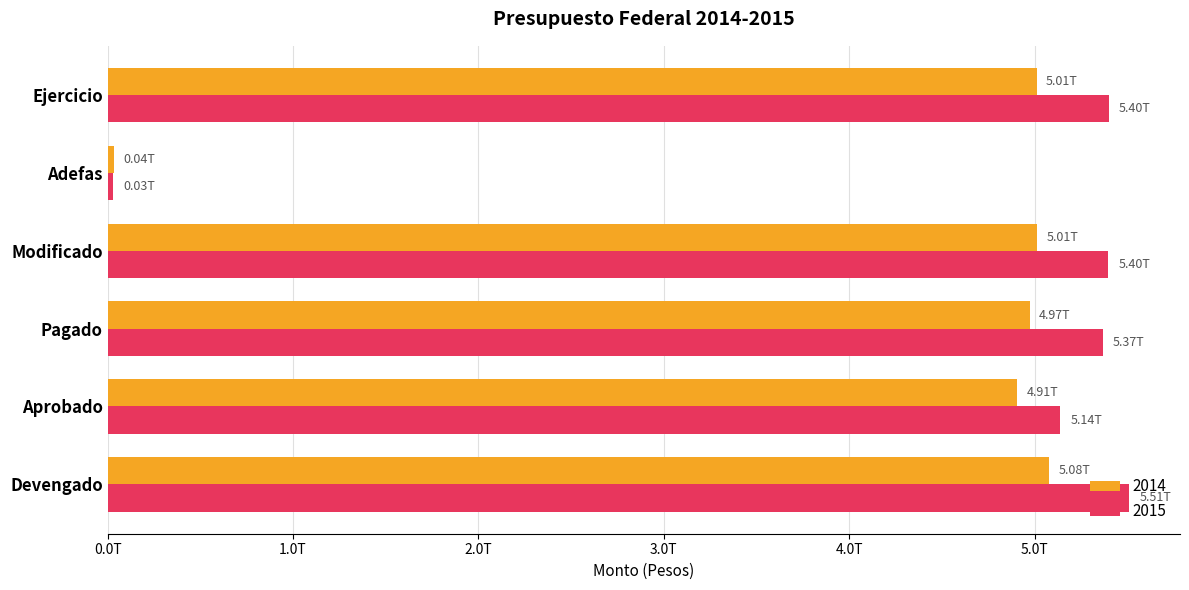

Is it true that 2015 equals 9471992057855.6 at Pagado?

False